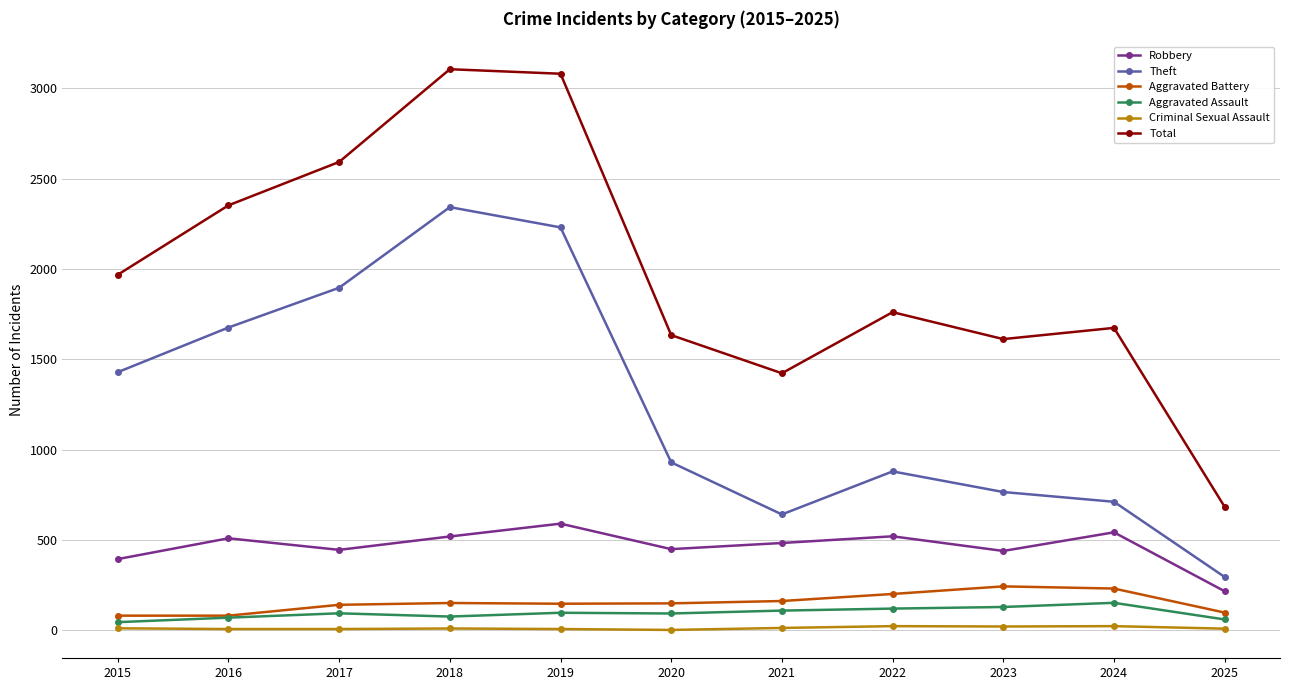

What are all the series names shown in the legend?

Robbery, Theft, Aggravated Battery, Aggravated Assault, Criminal Sexual Assault, Total